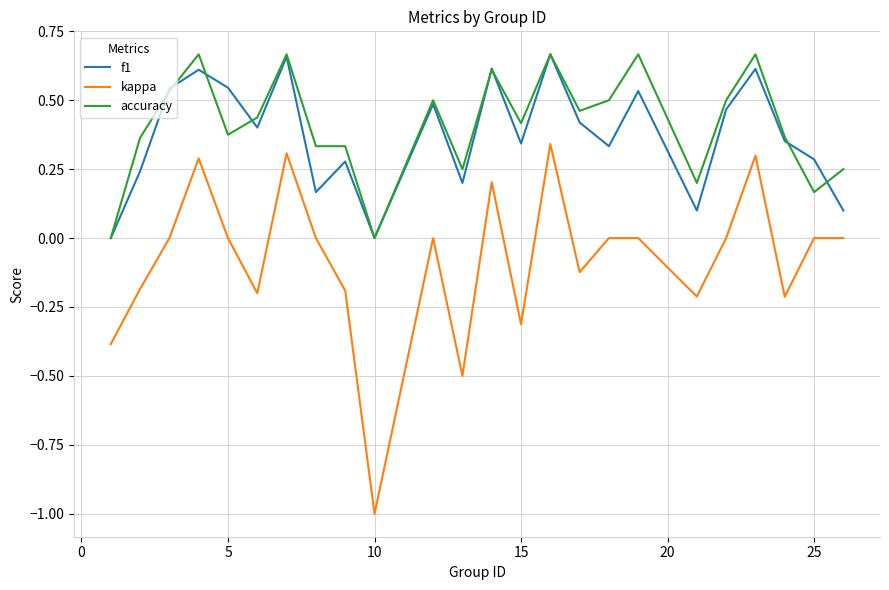

True or false: kappa and accuracy cross at least once.

False